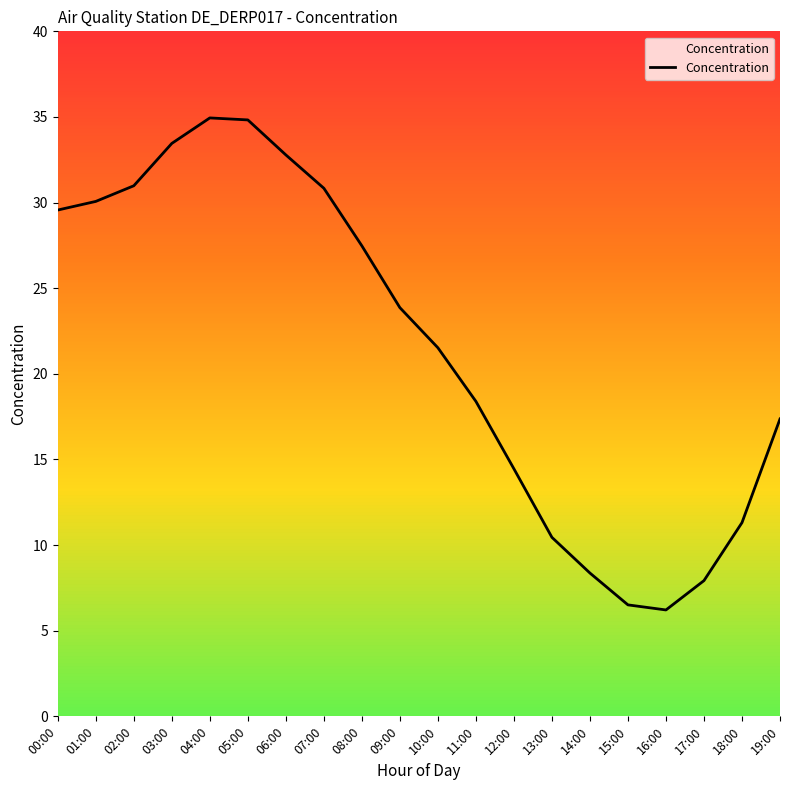

What is the maximum value shown in the chart?

34.9